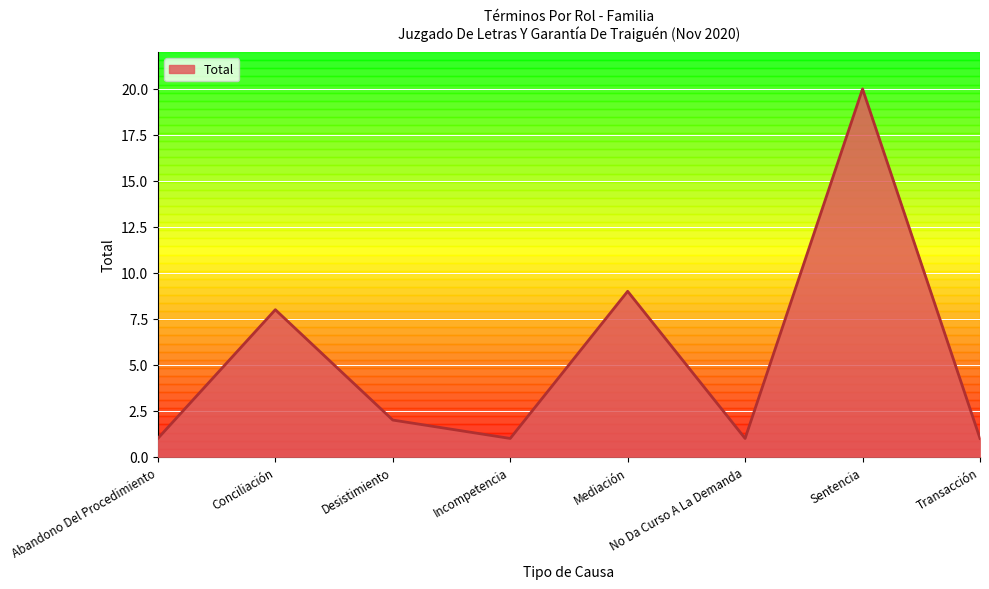

At which label is the value closest to 10?

Mediación